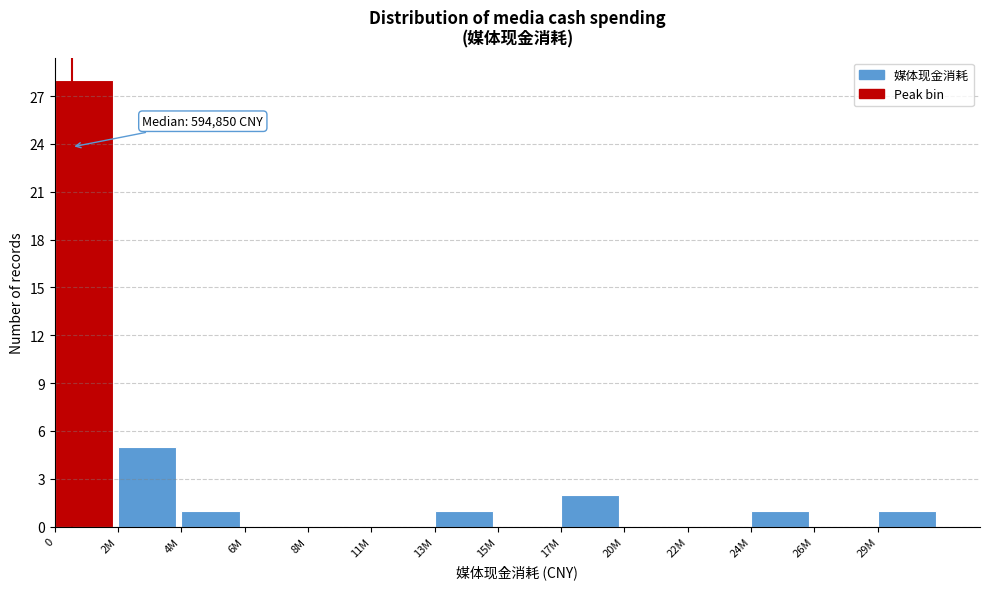

Reading left to right, extract all data points from this chart.

0=28	2M=5	4M=1	6M=0	8M=0	11M=0	13M=1	15M=0	17M=2	20M=0	22M=0	24M=1	26M=0	29M=1